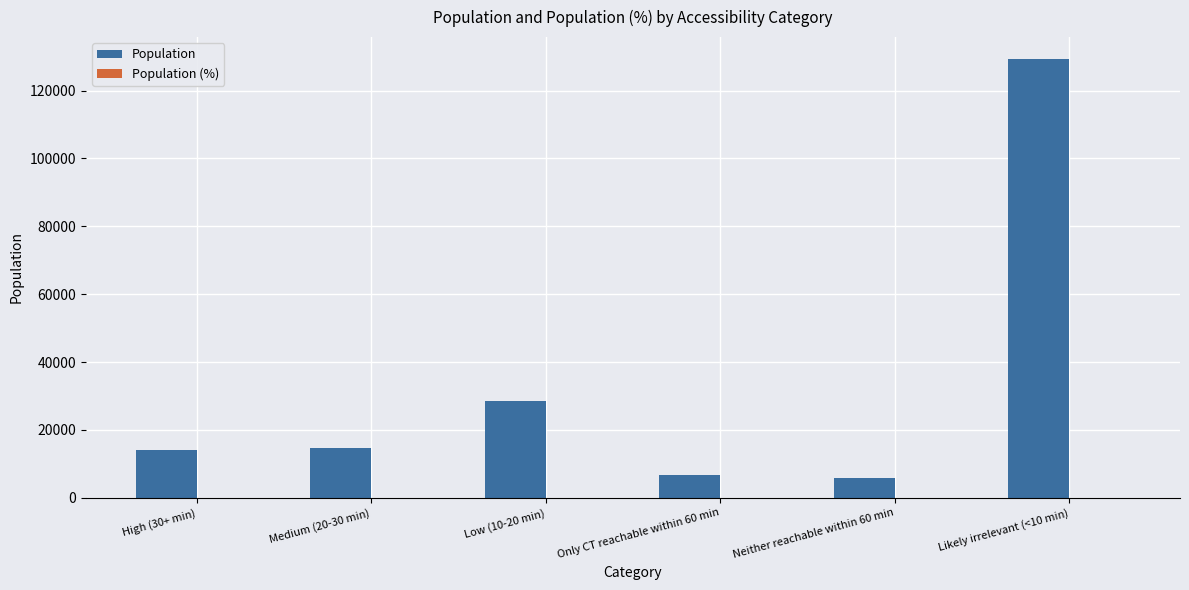

What is the highest value of the Population series?

129304.0